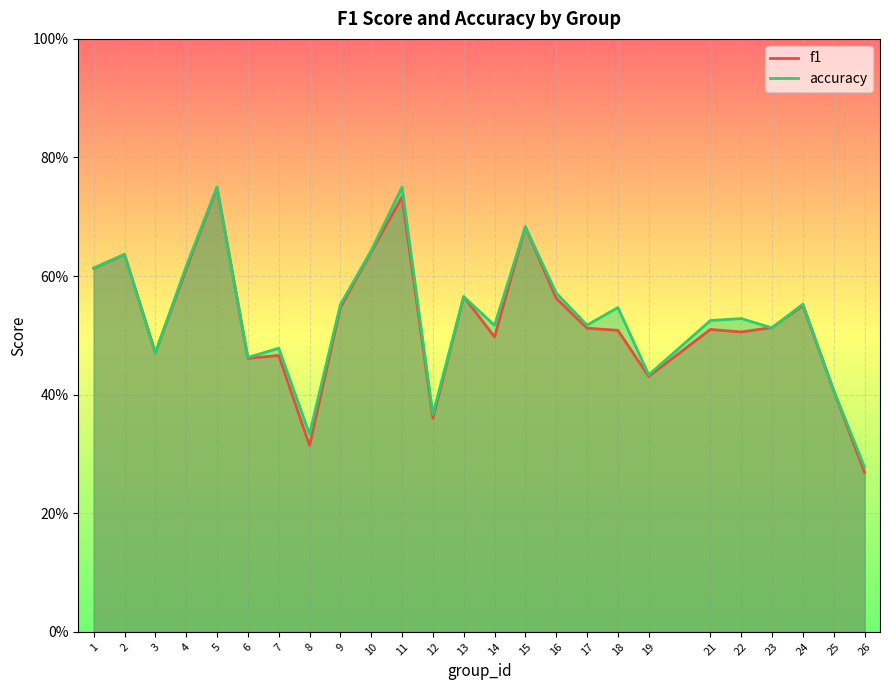

At which category is the sum across all series the highest?

5